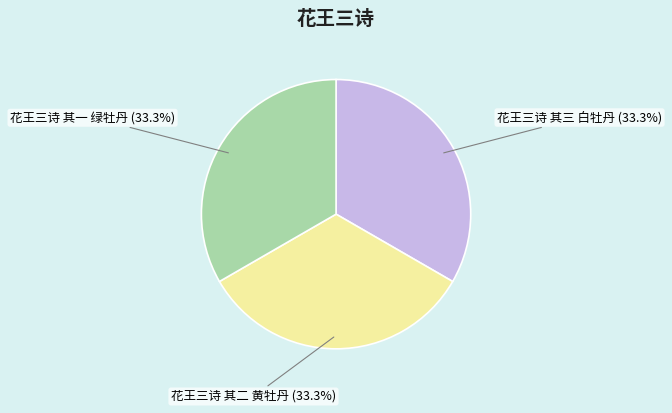

How many segments does this pie chart have?

3